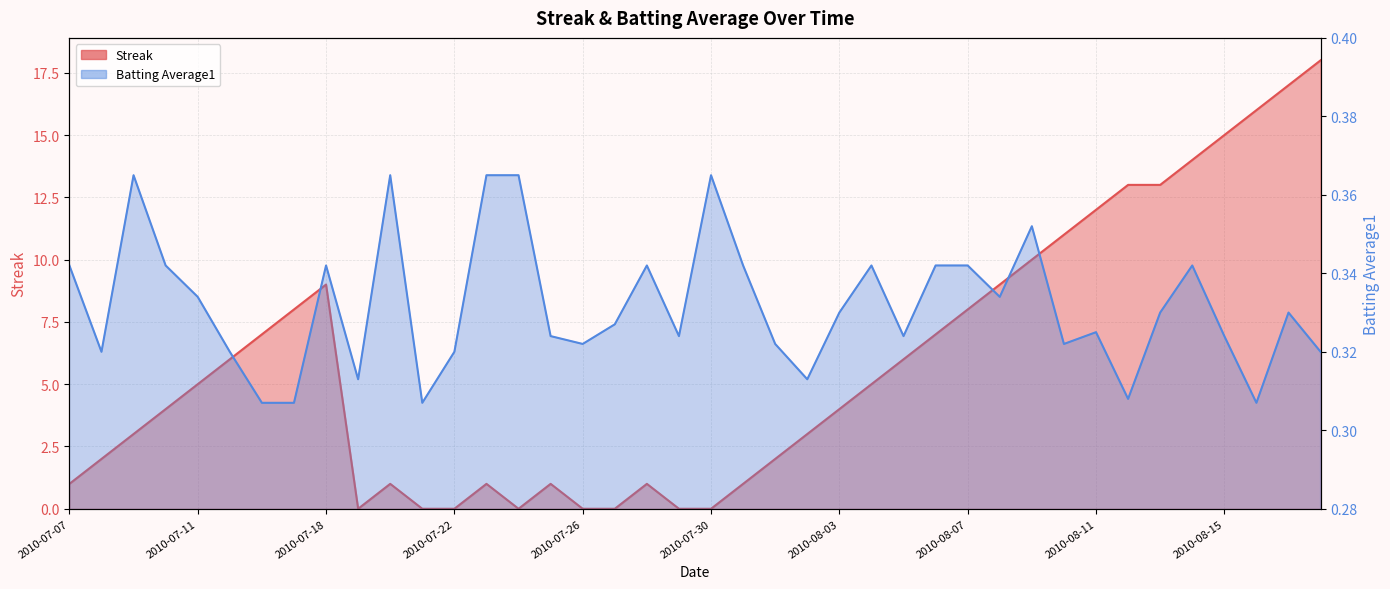

What is the spread (max minus min) of values at 2010-08-02?

2.7